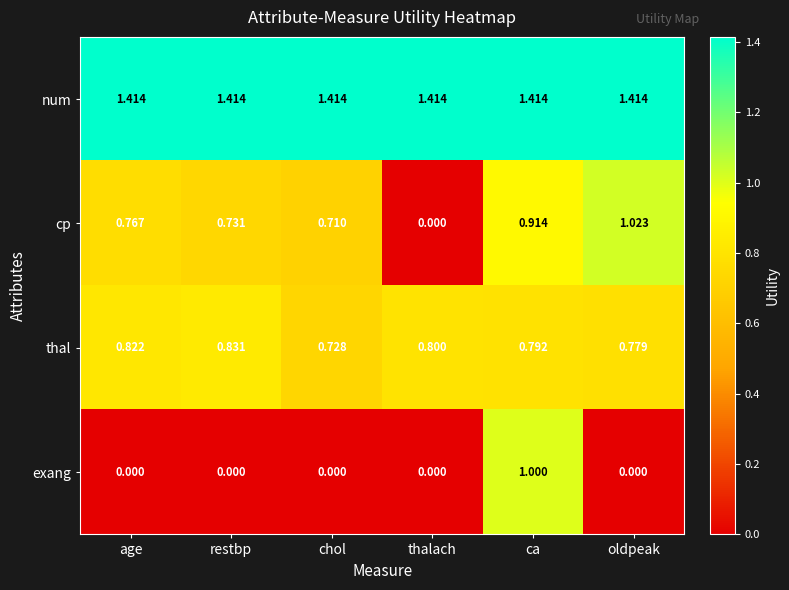

At how many categories does at least one series exceed 0?

6